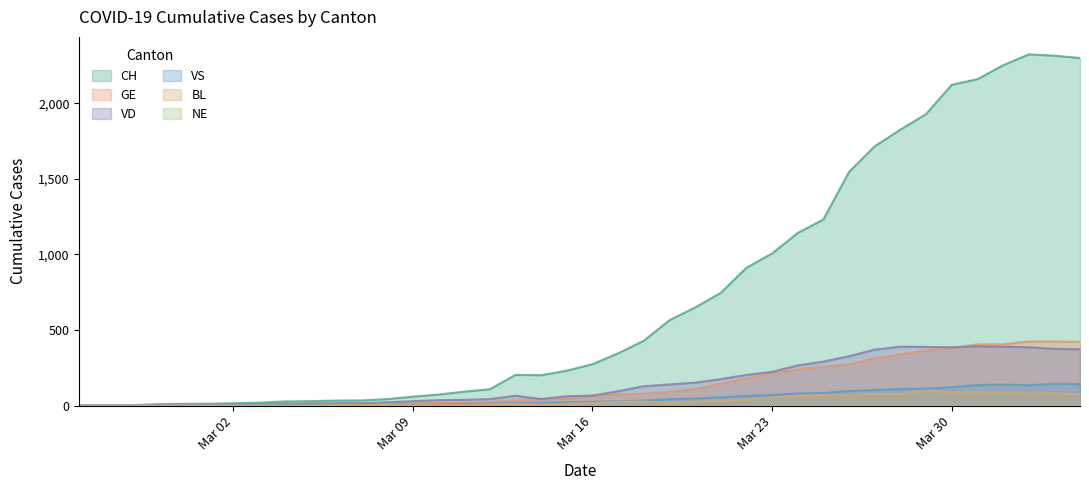

True or false: CH and BL intersect in this chart.

False